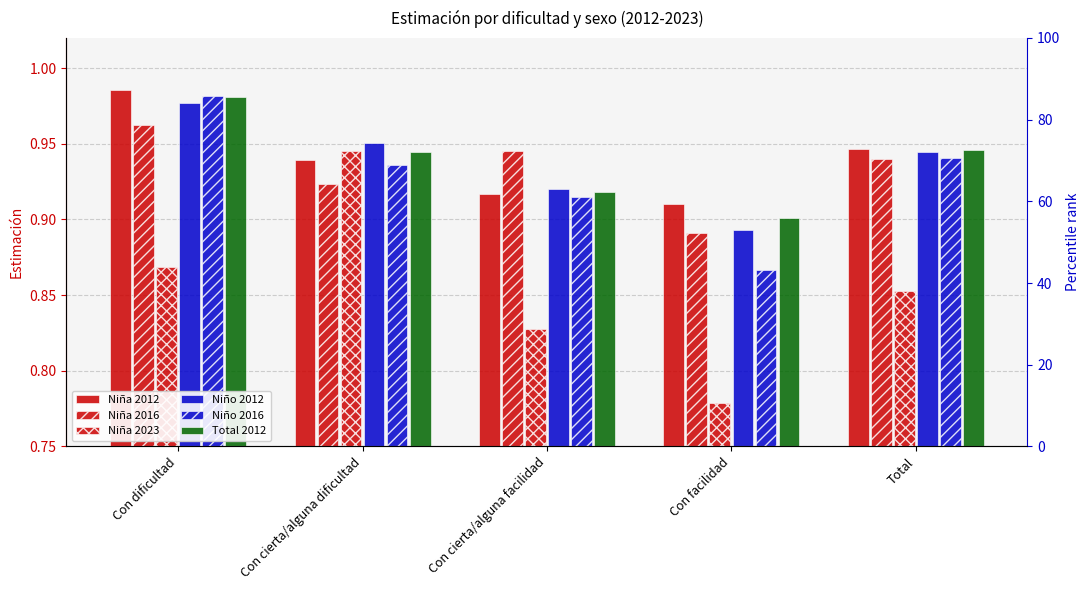

At which label is Niña 2012 closest to 0?

Con facilidad